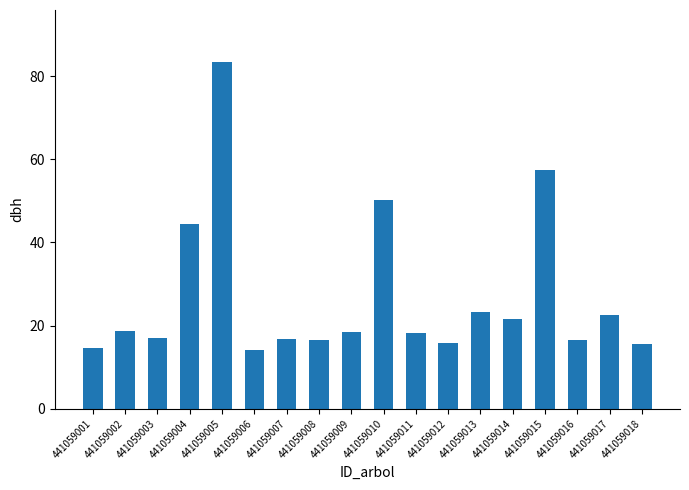

What is the sum of all values?

485.8